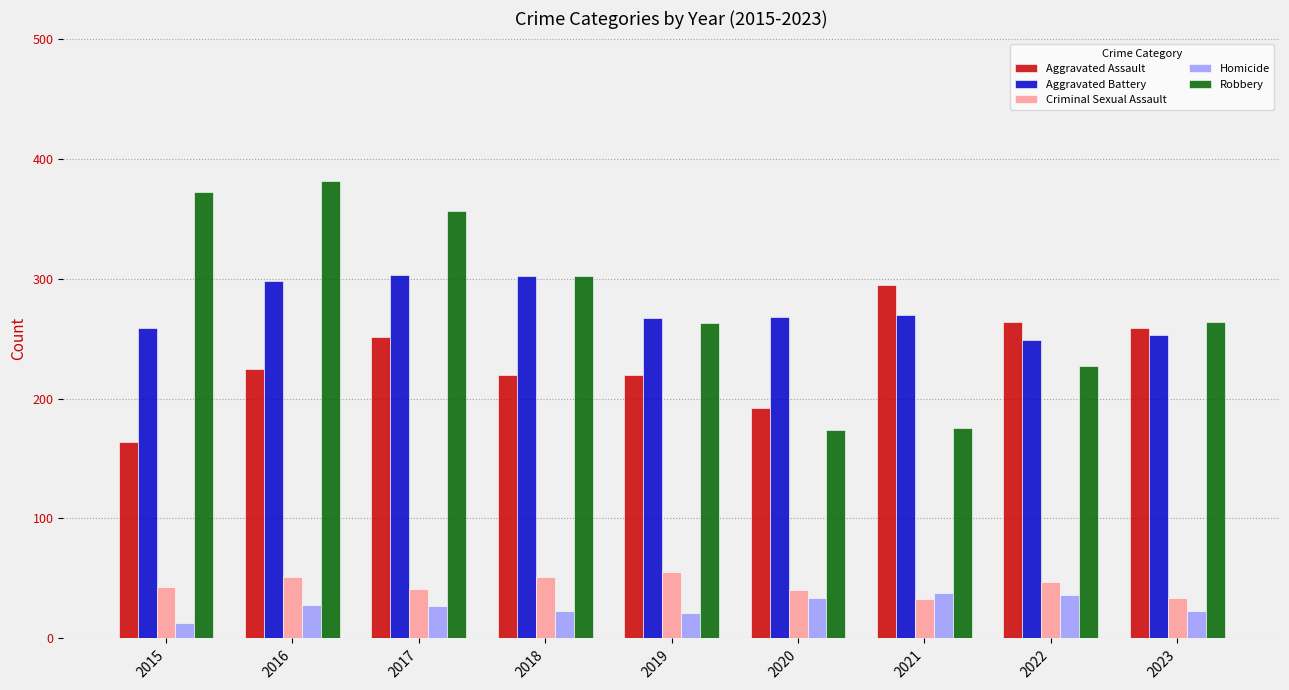

Which series has the widest spread of values?

Robbery